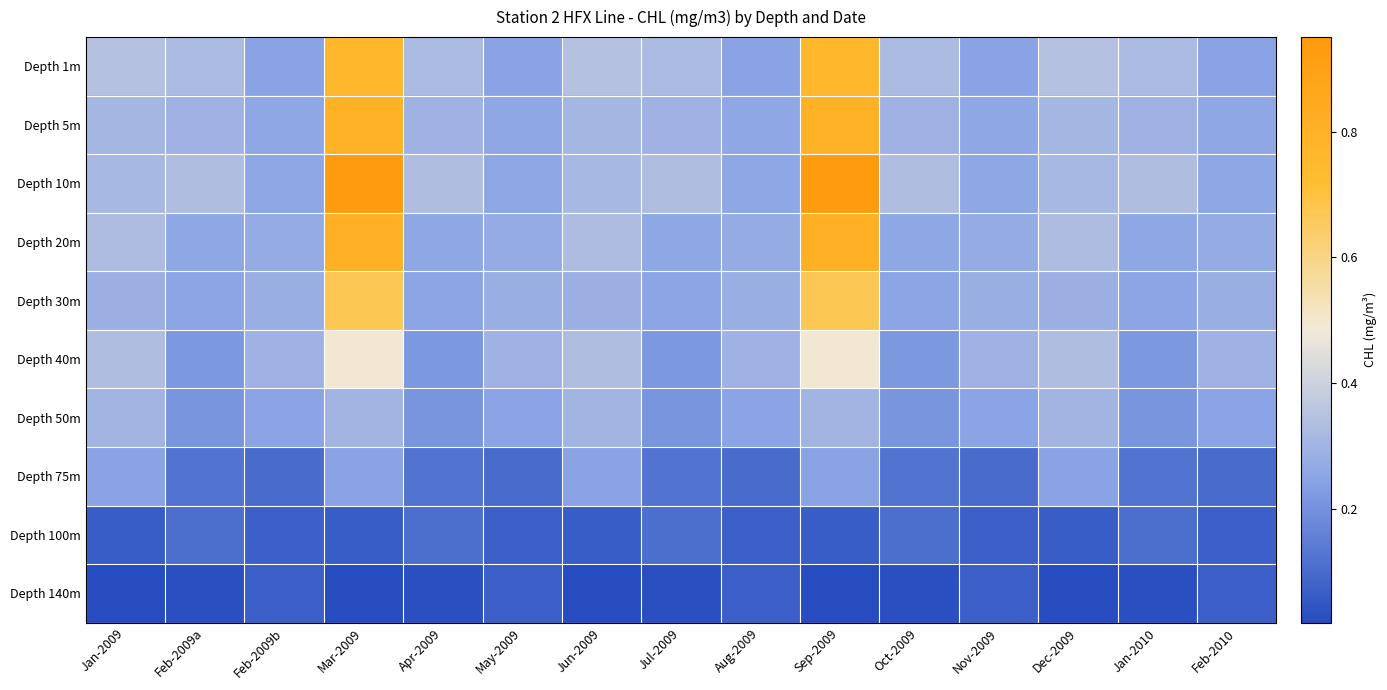

At which category is the sum across all series the highest?

Mar-2009